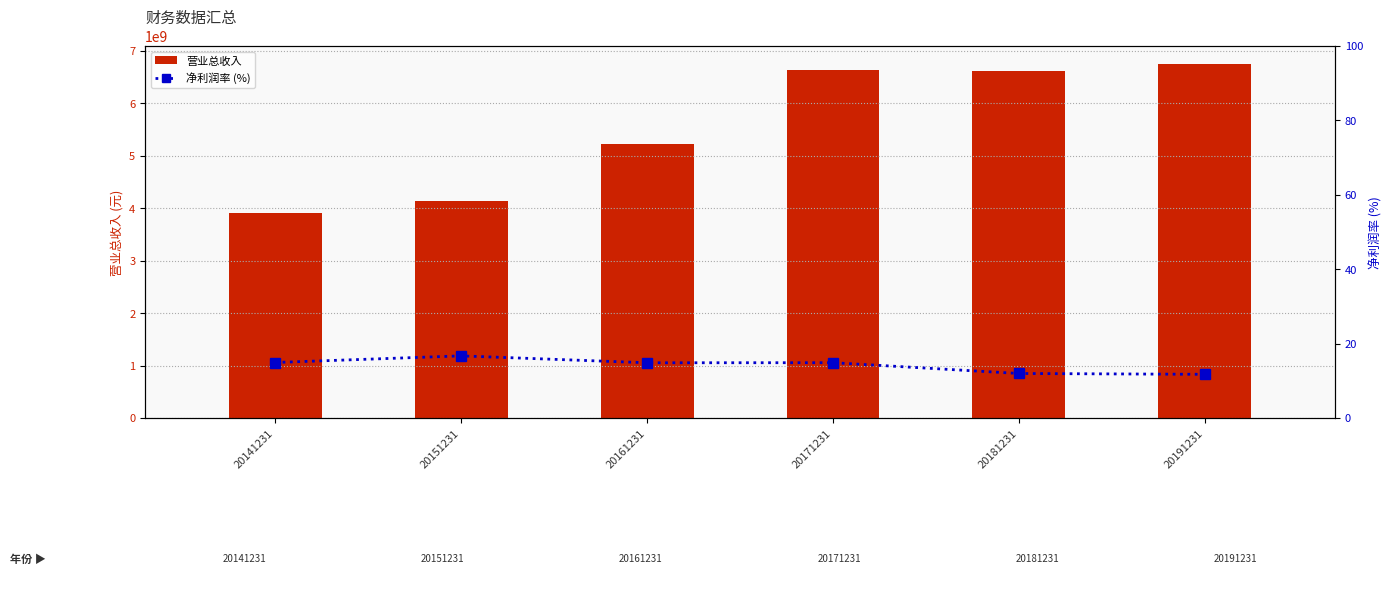

Which series has the largest total across all categories?

营业总收入